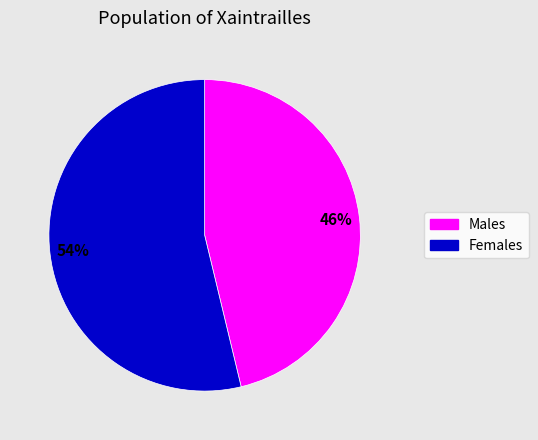

Does any single category account for the majority?

Yes